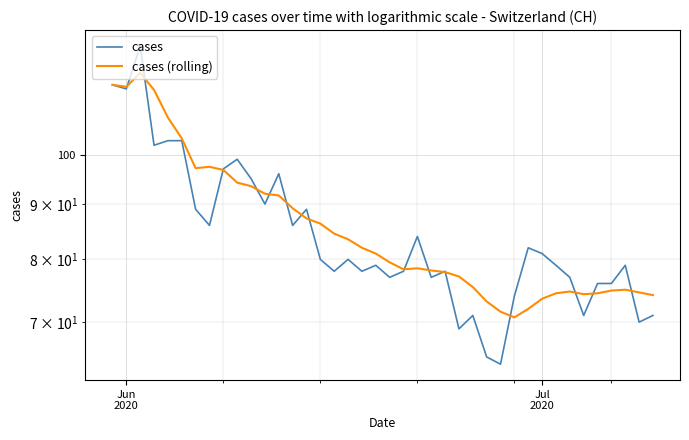

True or false: cases and cases (rolling) intersect in this chart.

True